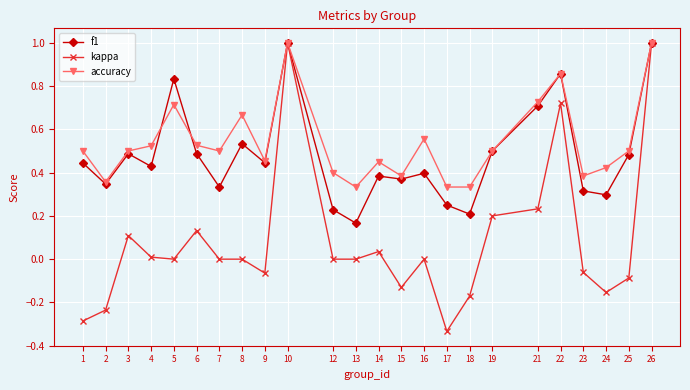

What is the highest value of the kappa series?

1.0